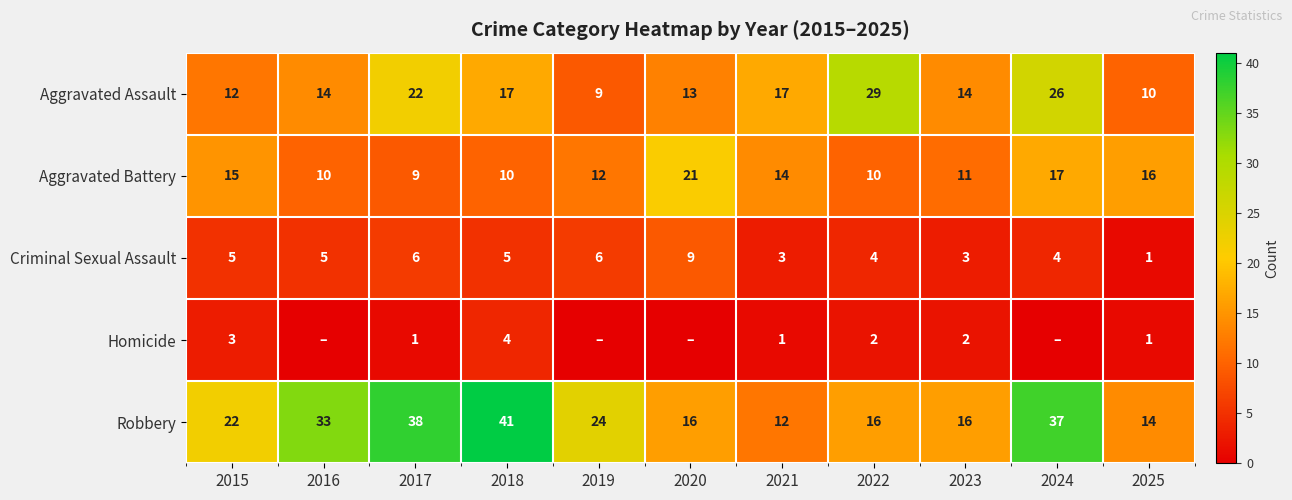

What is the greatest value displayed?

41